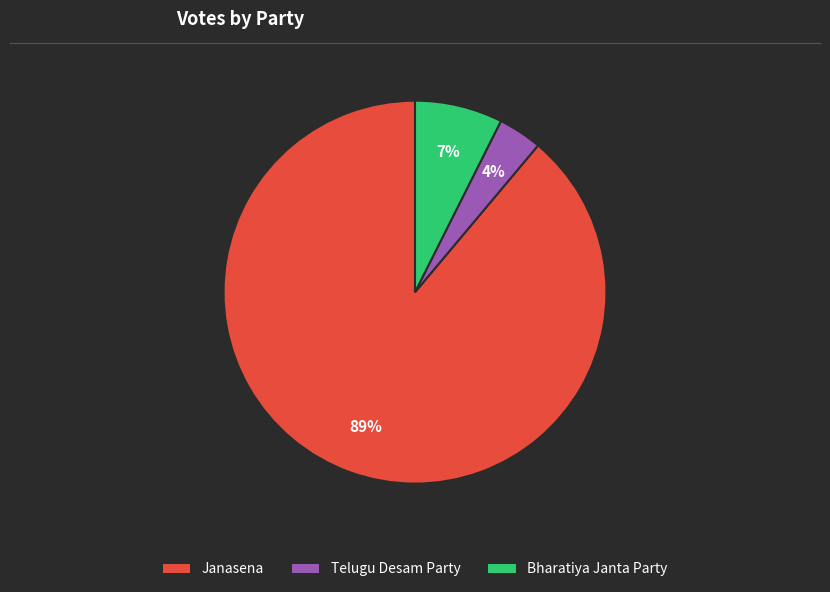

To the nearest percent, what portion does Telugu Desam Party represent?

4%